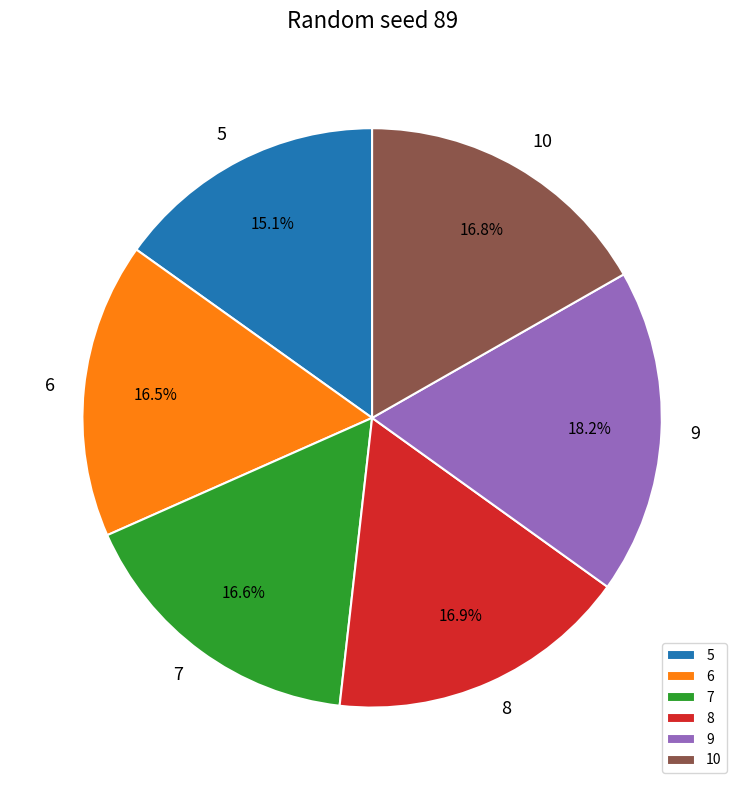

Is it true that 6 is 17% of the pie?

True